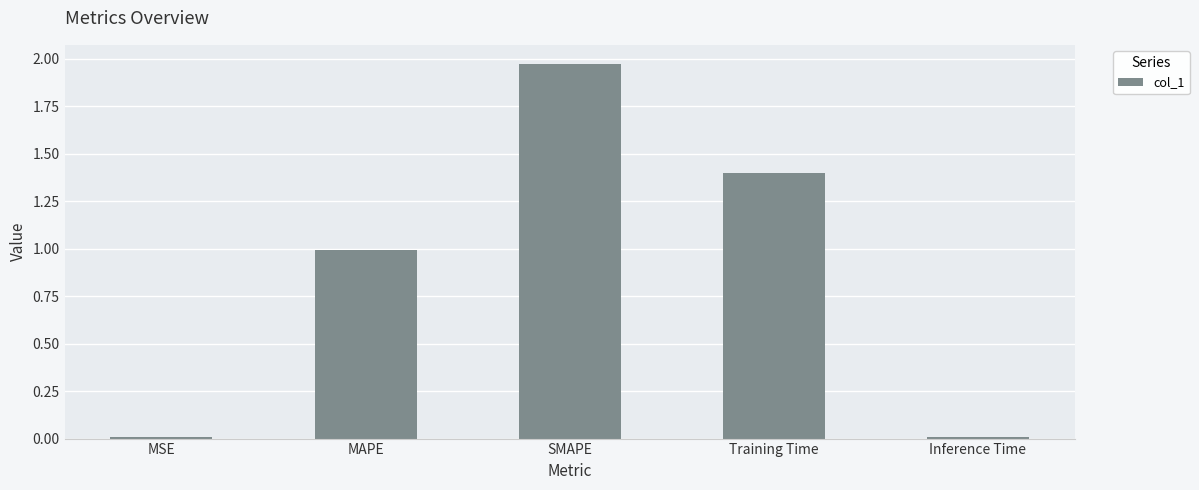

What is the sum of the values at MSE and MAPE?

1.0